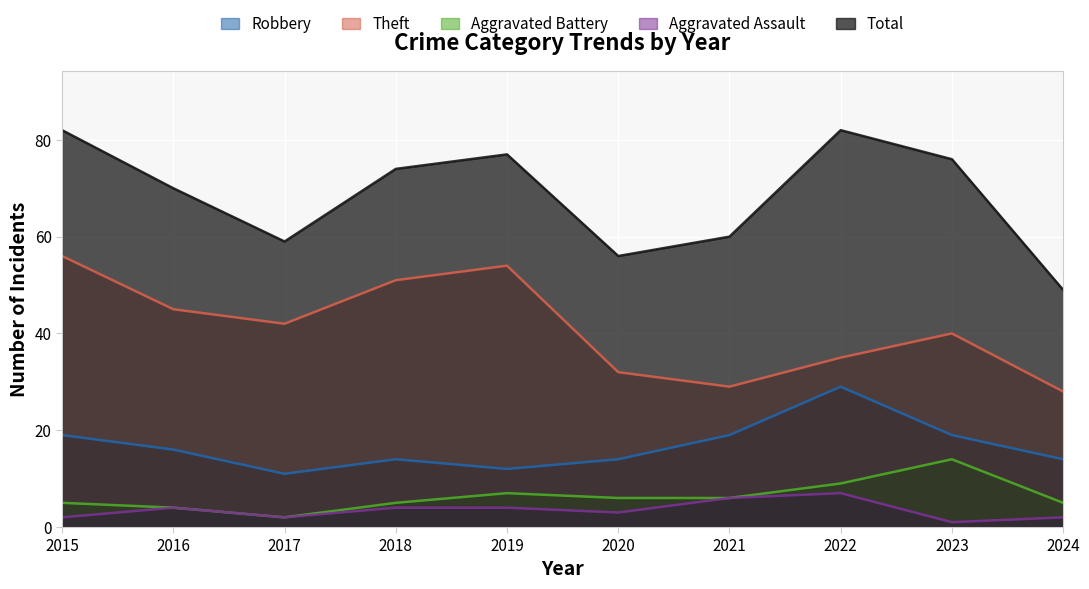

At 2019, list the series in order from largest to smallest.

Total, Theft, Robbery, Aggravated Battery, Aggravated Assault